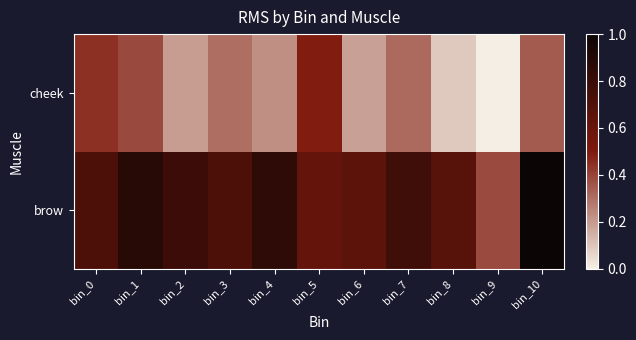

Reading left to right, extract all data points from this chart.

brow: bin_0=0.7	bin_1=0.9	bin_2=0.8	bin_3=0.7	bin_4=0.8	bin_5=0.6	bin_6=0.6	bin_7=0.8	bin_8=0.7	bin_9=0.4	bin_10=1.0
cheek: bin_0=0.4	bin_1=0.4	bin_2=0.2	bin_3=0.3	bin_4=0.2	bin_5=0.5	bin_6=0.2	bin_7=0.3	bin_8=0.1	bin_9=0.0	bin_10=0.3